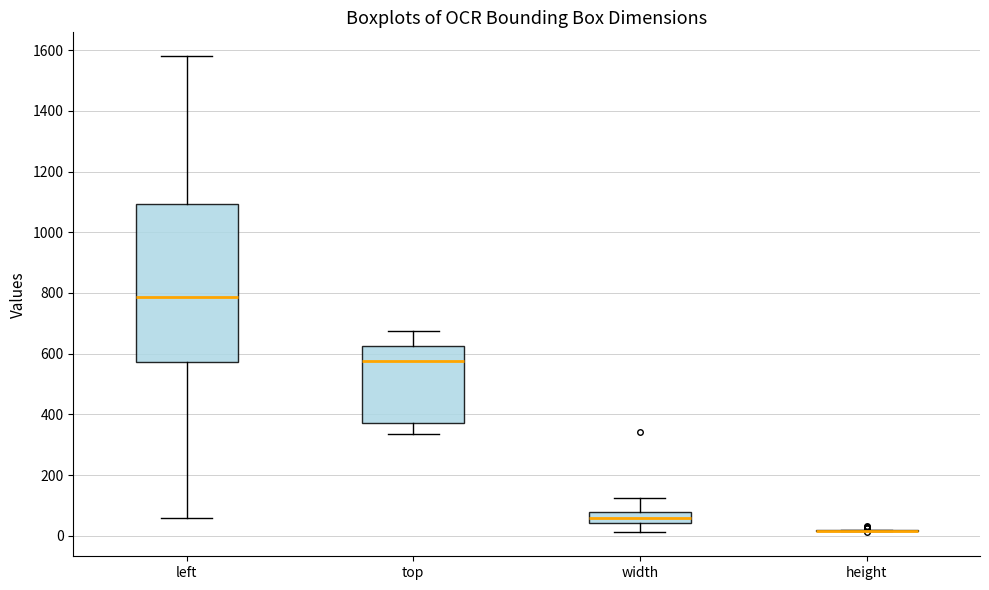

Comparing the boxes themselves (not the whiskers), which one is the tallest?

left